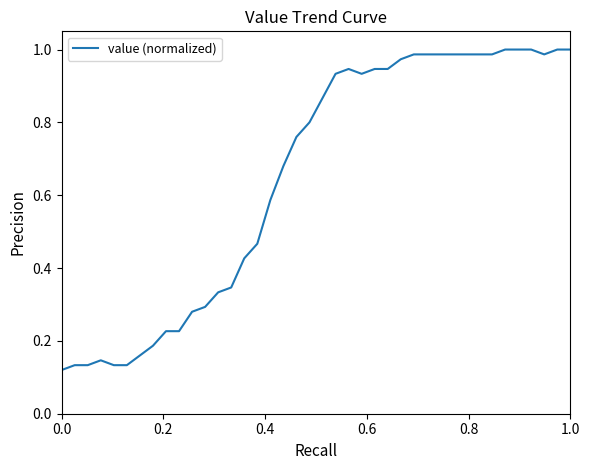

How many lines are shown in the chart?

1